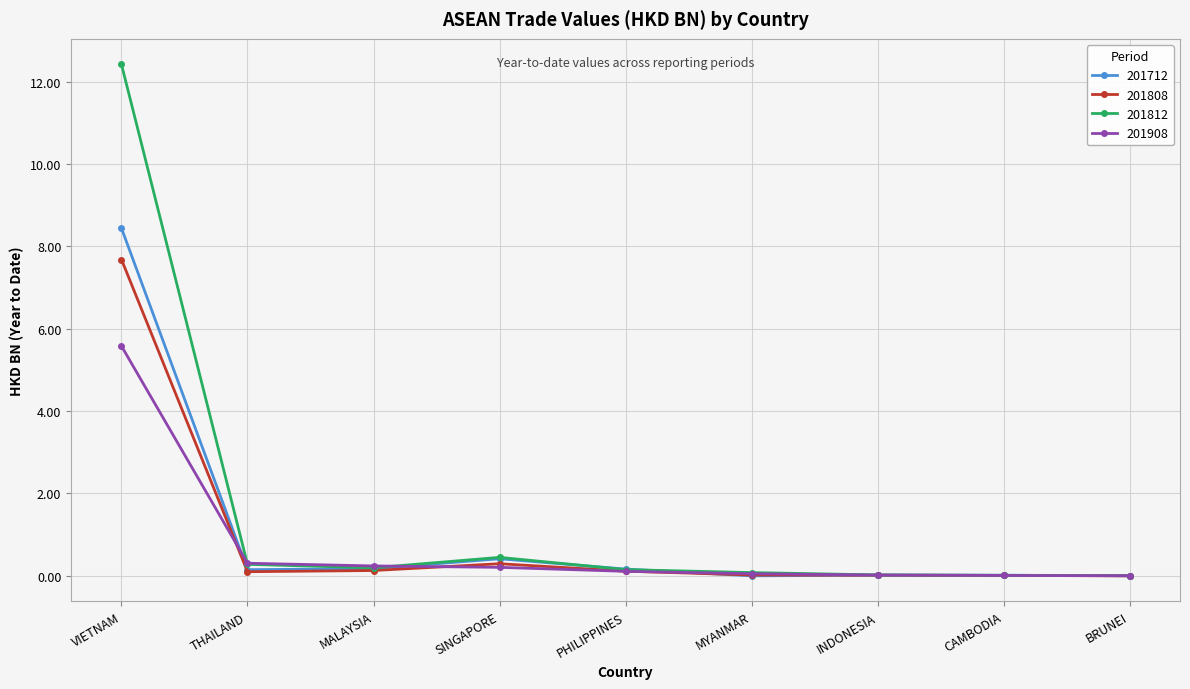

What is the difference between the maximum and second lowest values in the 201908 series?

5.6